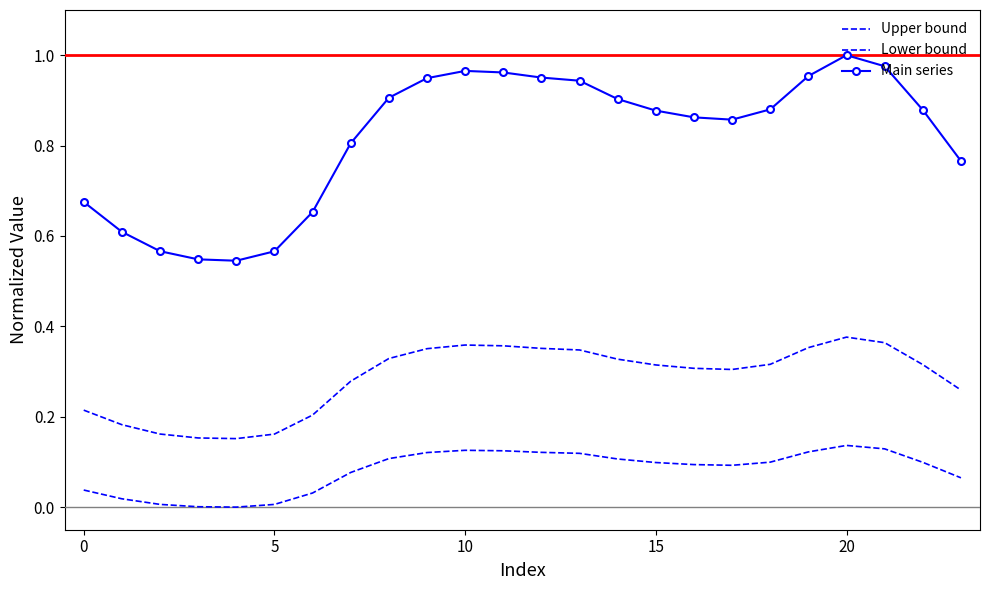

At which category does the chart reach its peak across all series?

20